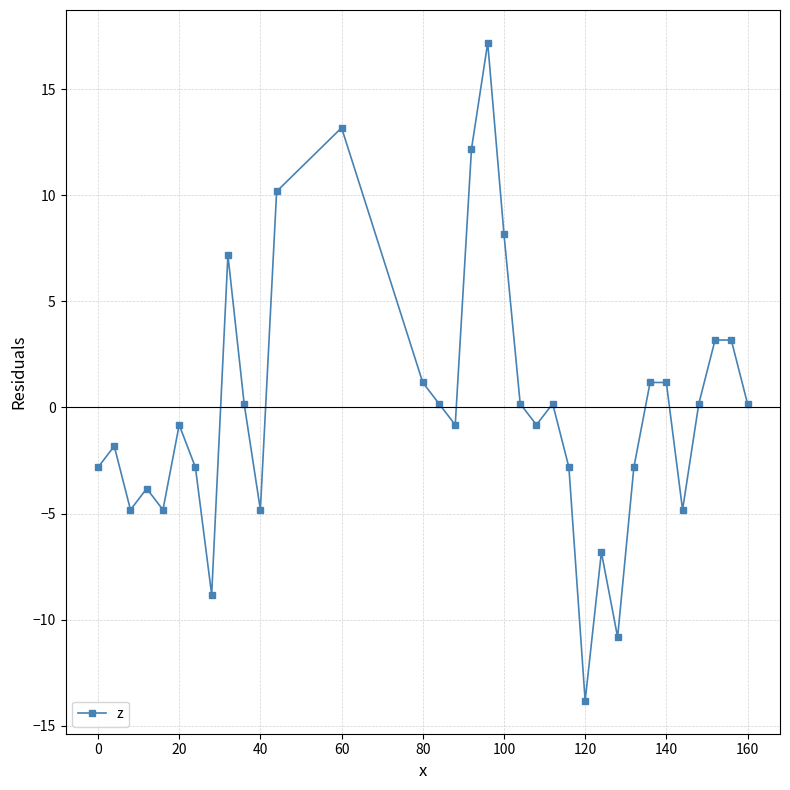

What is the difference between the maximum and minimum values?

31.0